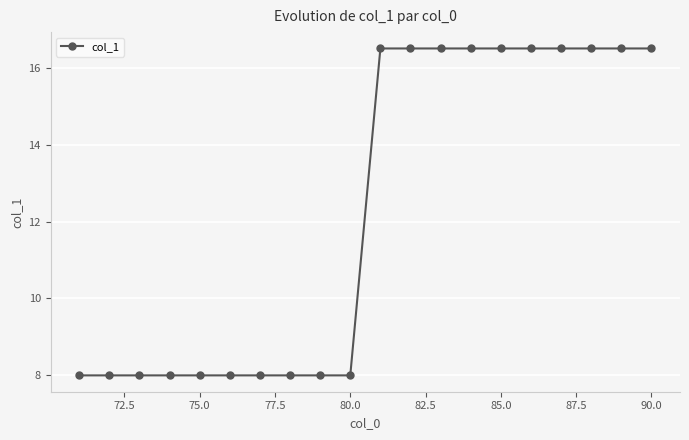

How many lines are shown in the chart?

1